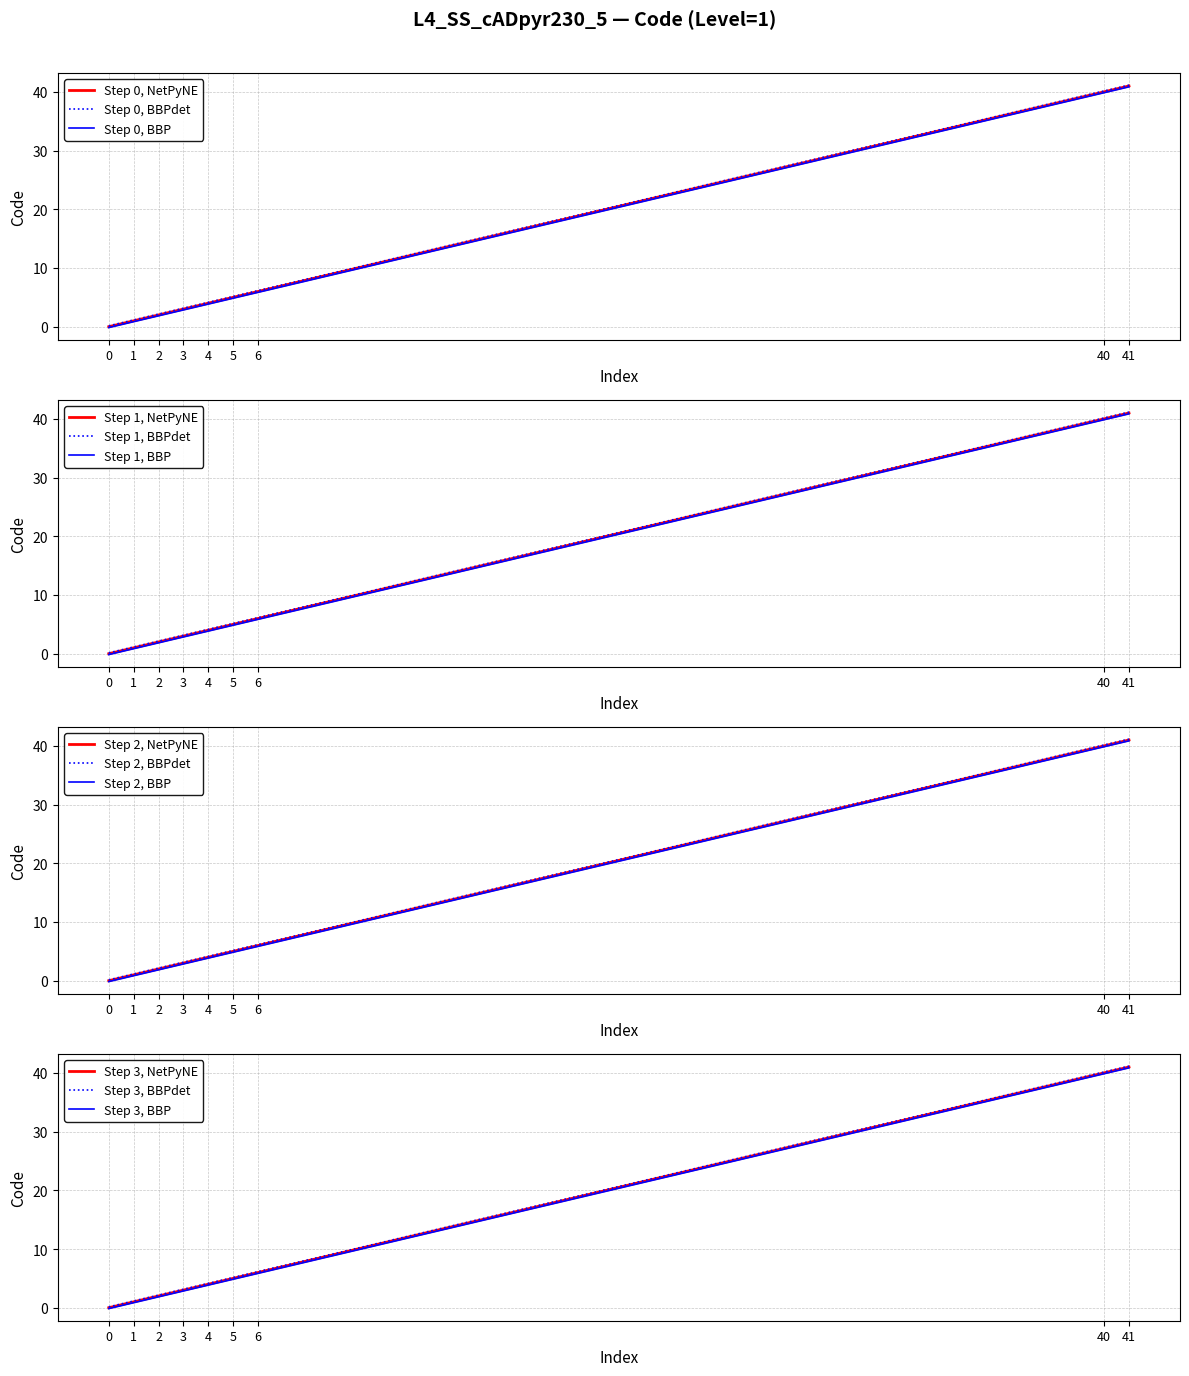

How many values are above zero?

8